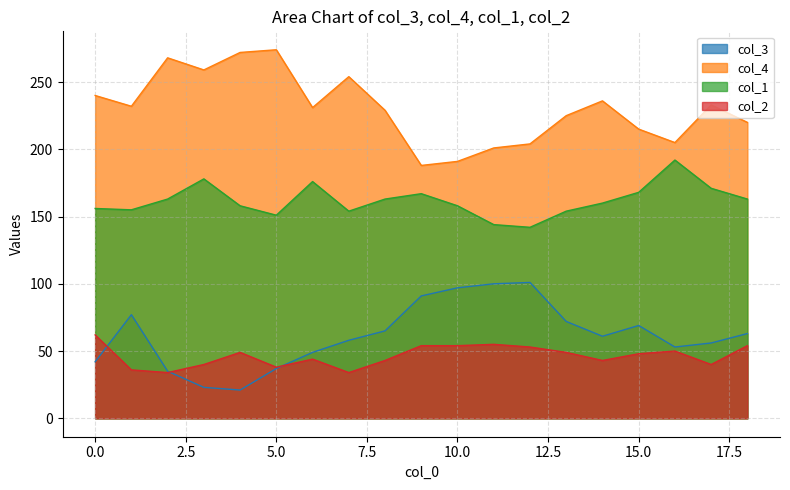

Is it true that col_3 equals 31 at 3?

False